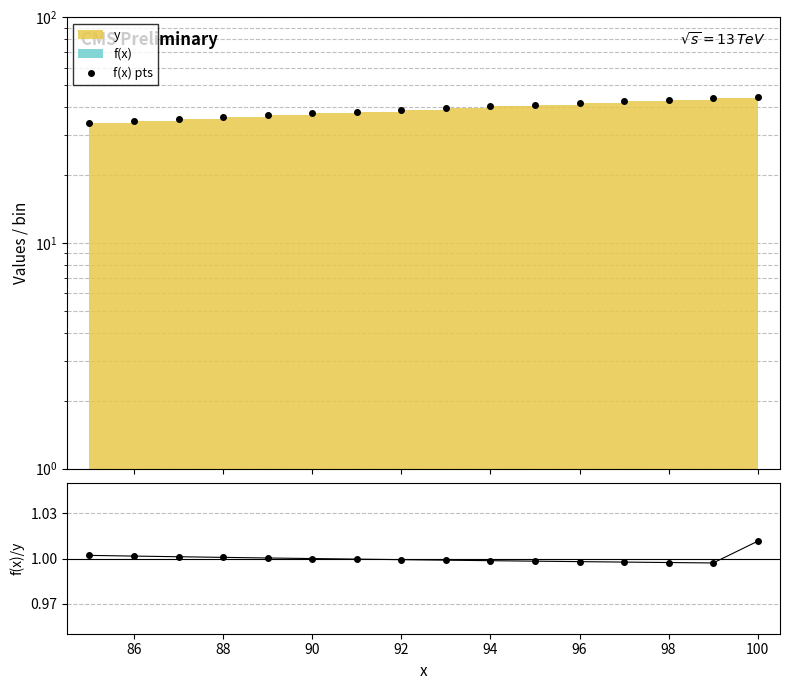

True or false: f(x) pts and f(x)/y intersect in this chart.

False